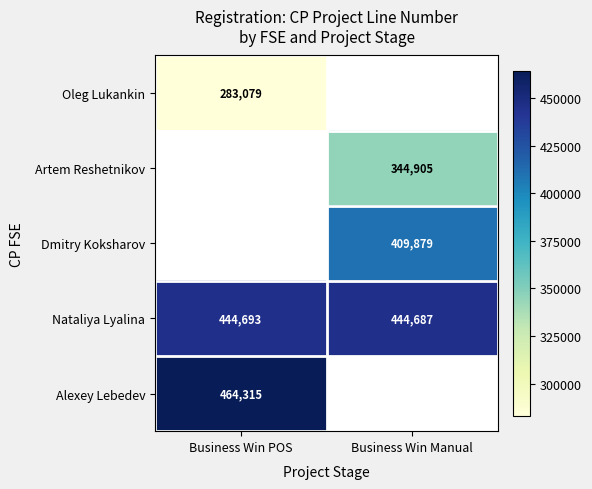

What is the minimum value for Nataliya Lyalina?

444687